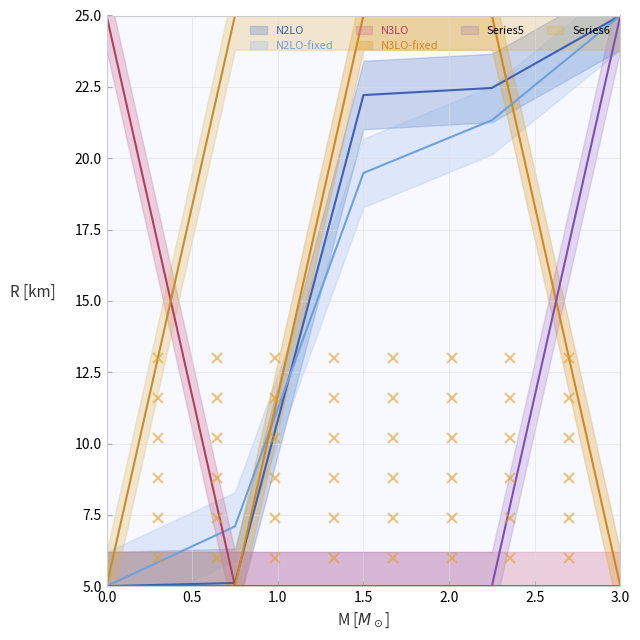

What is the value of the Y[i1,m2] point at the 1st from the left?

25.0